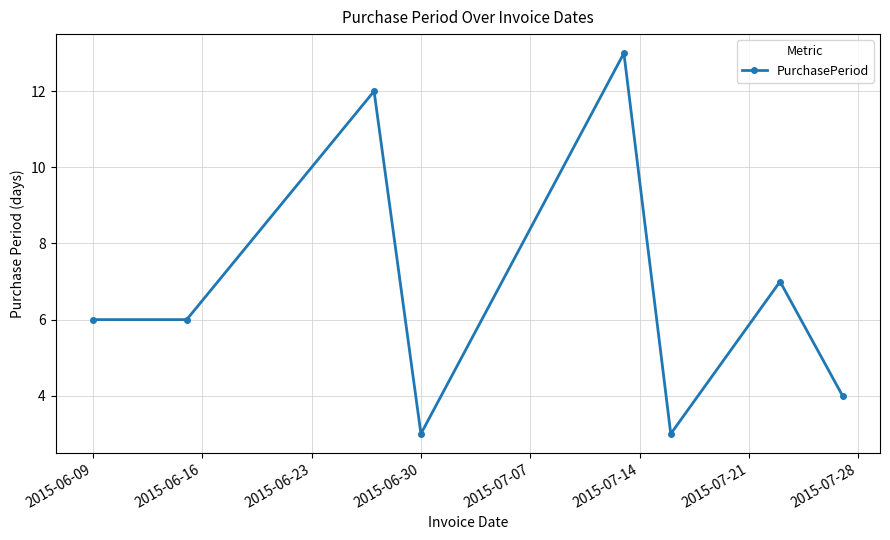

What is the value of the 5th point from the left?

13